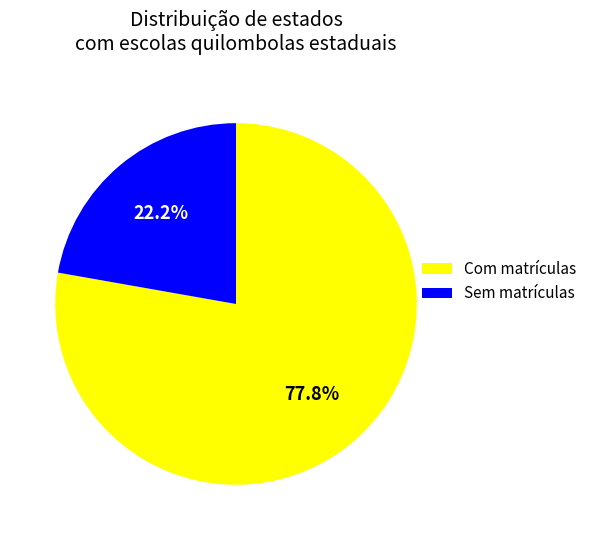

What is the smallest slice in the pie chart?

Sem matrículas